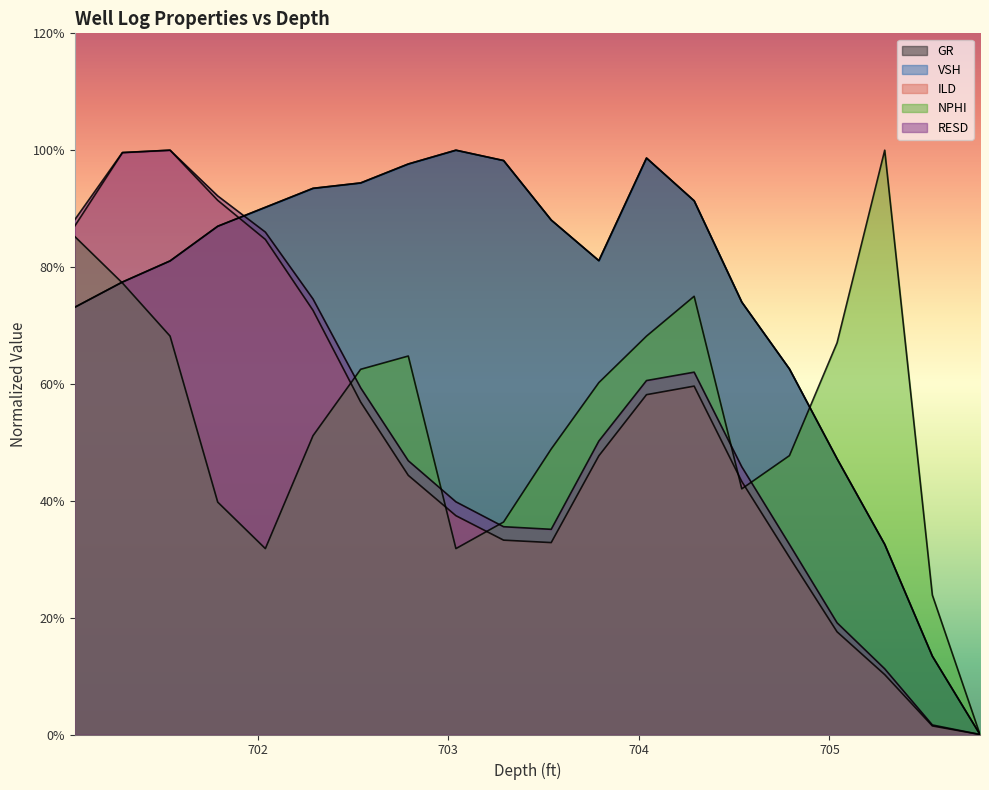

Is the value of VSH at 702.79 greater than the value of RESD at 701.54?

No